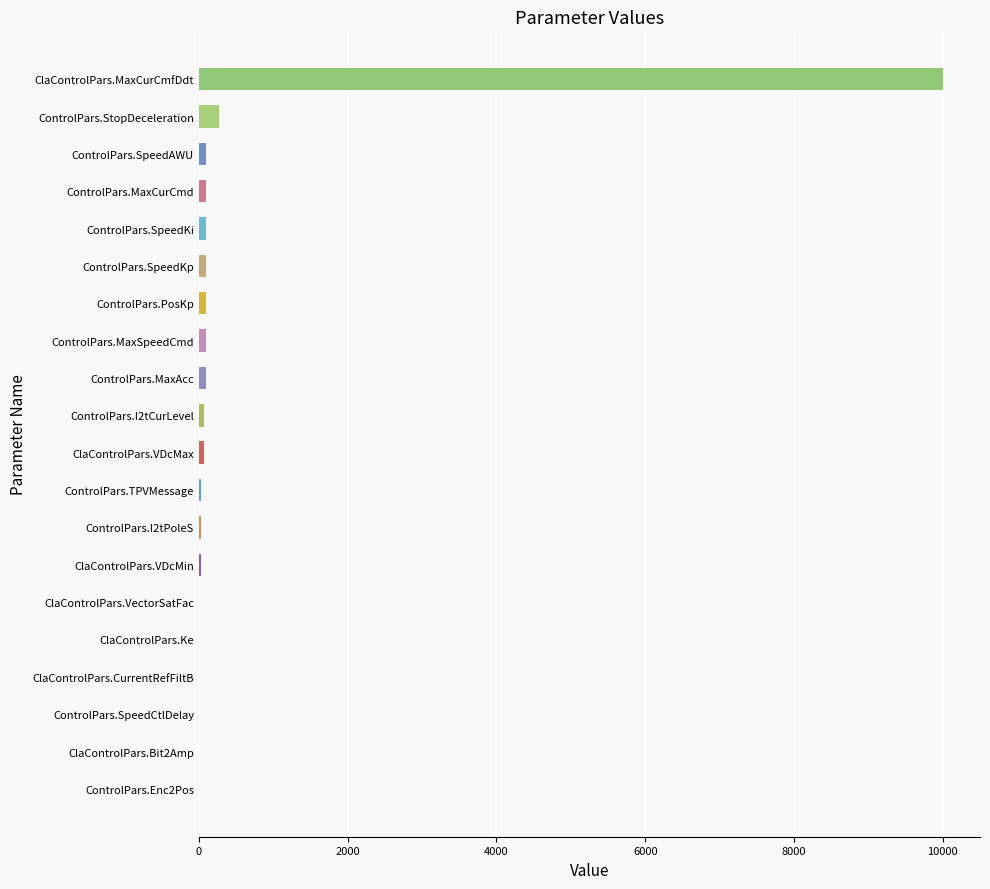

What is the greatest value displayed?

10000.0